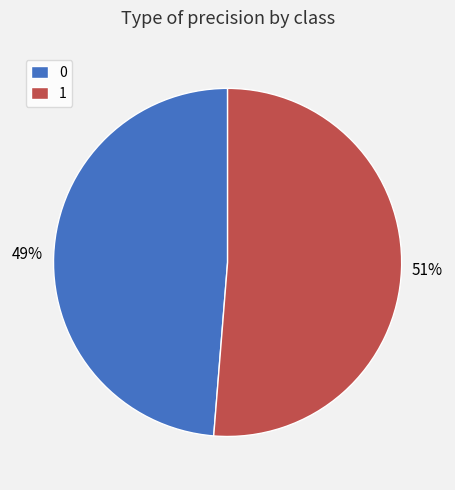

Rank the categories by value from highest to lowest.

1, 0